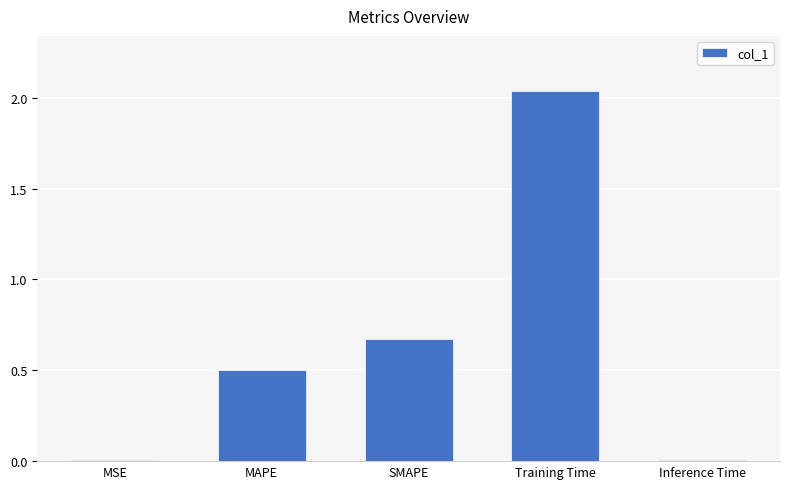

Is it true that the value at MAPE is 0.2?

False